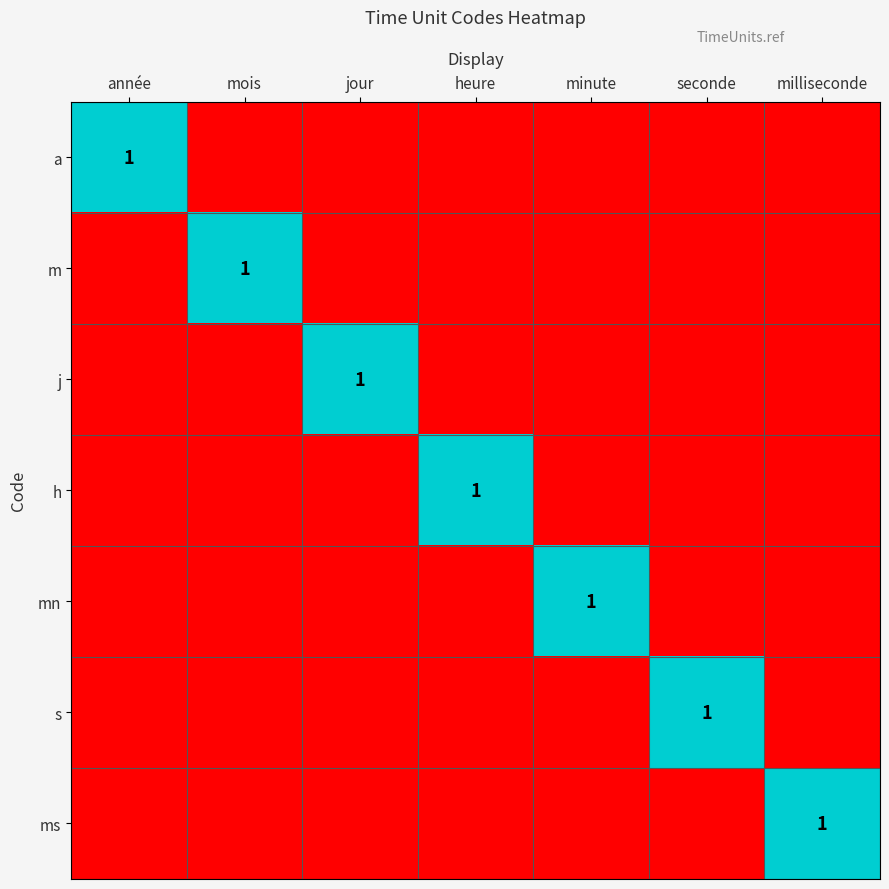

The ms series shows 0 at milliseconde. True or false?

False